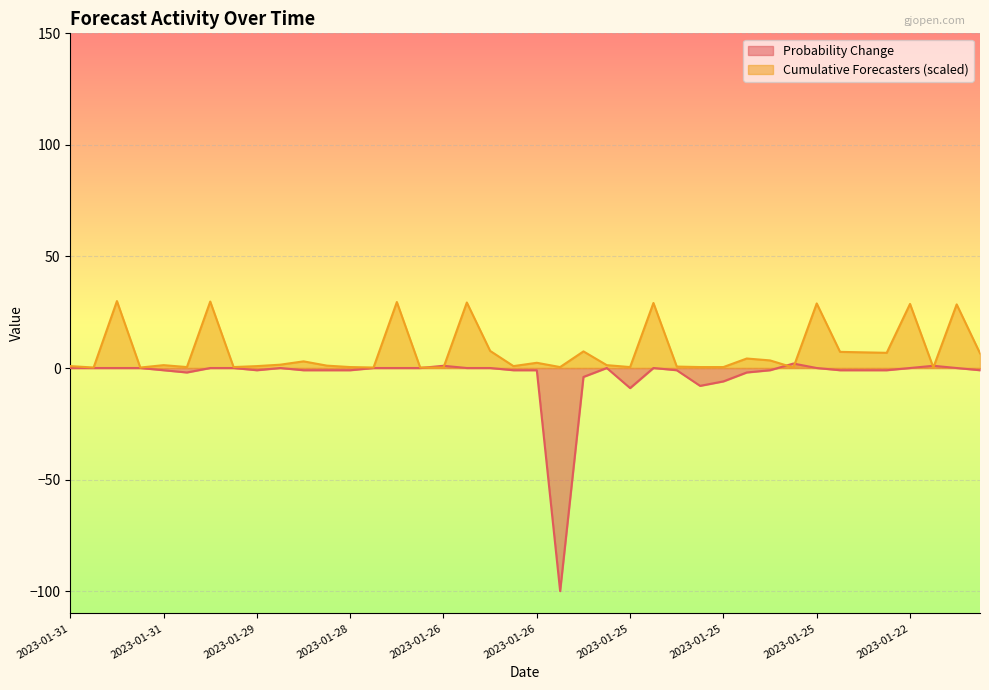

How many times do Cumulative Forecasters and Probability Change cross each other?

6